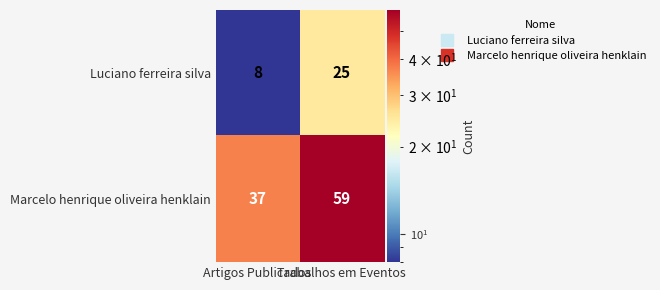

Which series has the largest total across all categories?

Marcelo henrique oliveira henklain